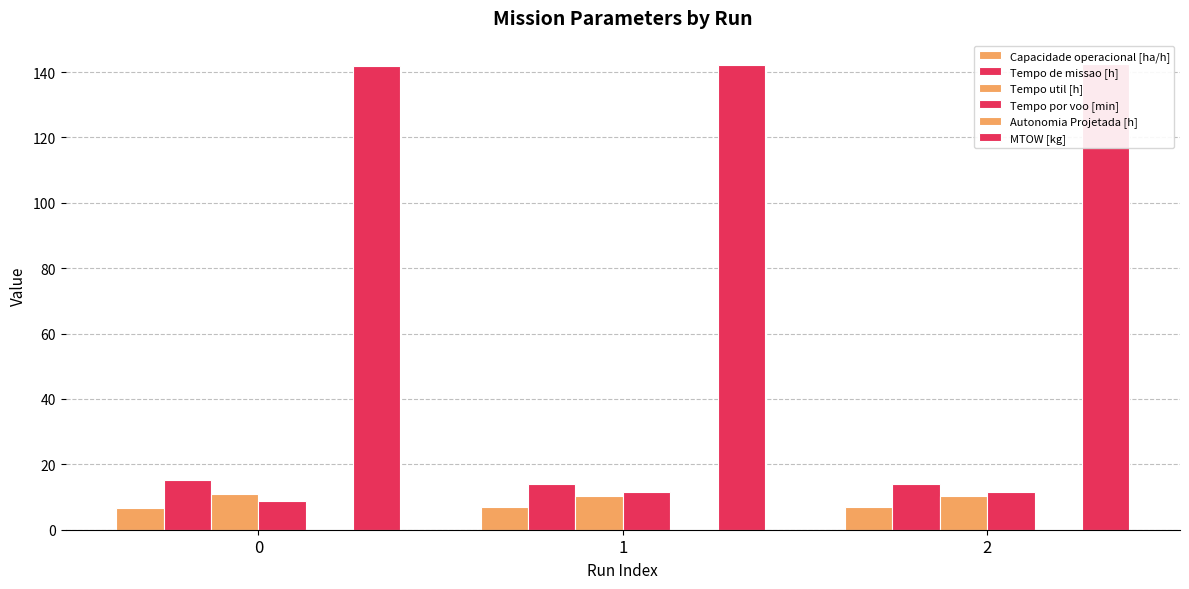

What is the average value of the Tempo de missao [h] series?

14.5